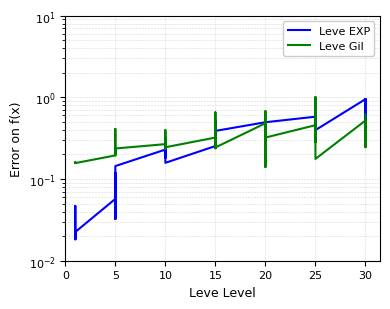

How many interior local peaks does the Leve Gil series have?

13